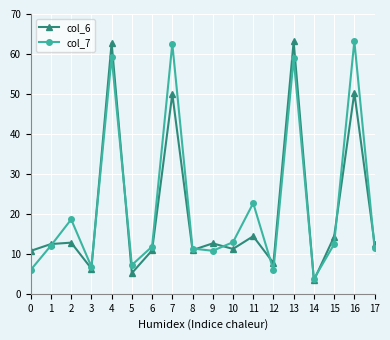

At which label is col_7 closest to 33?

11